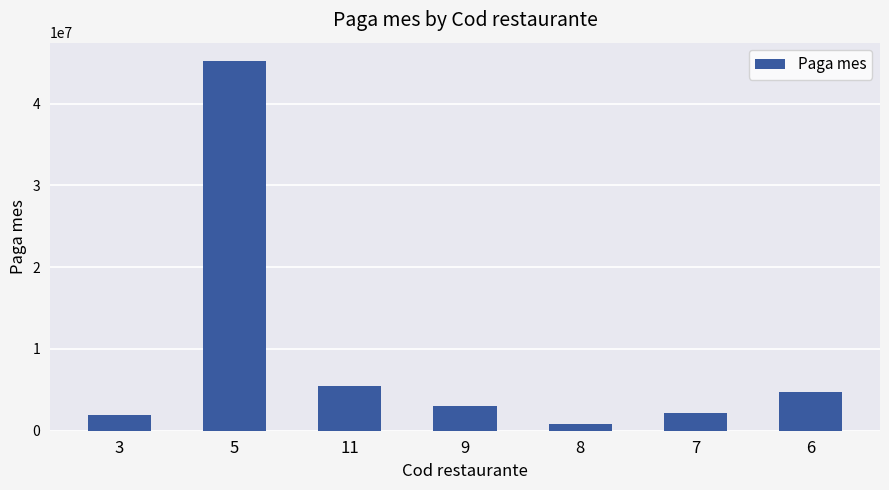

What is the ratio of the value at 11 to the value at 6?

1.1